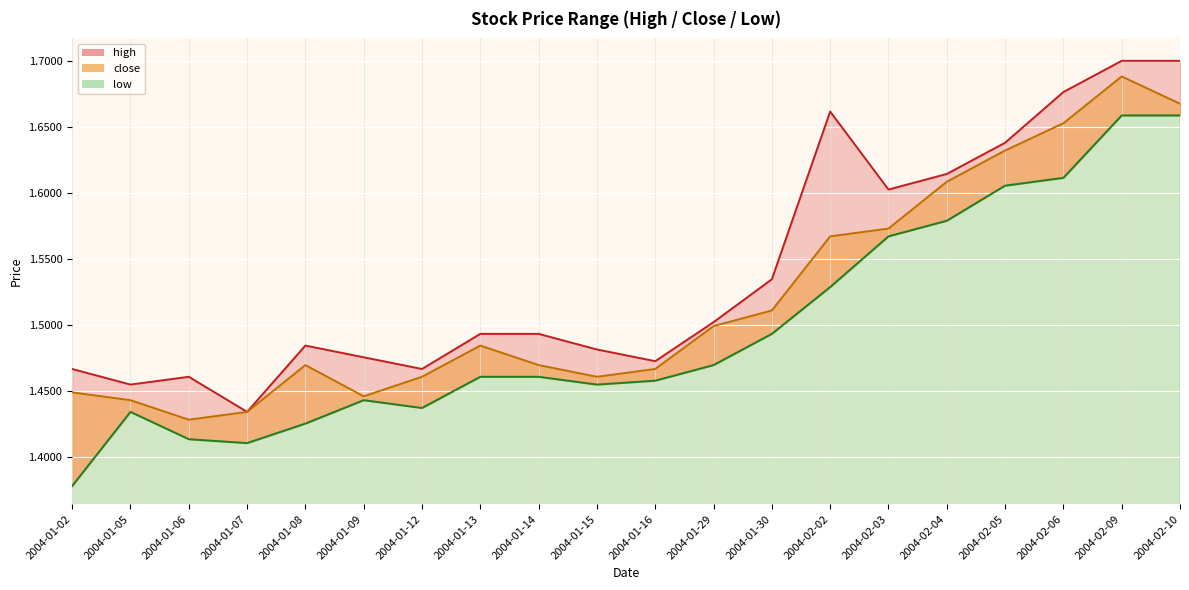

The value of low at 2004-02-03 is 1.6. True or false?

True